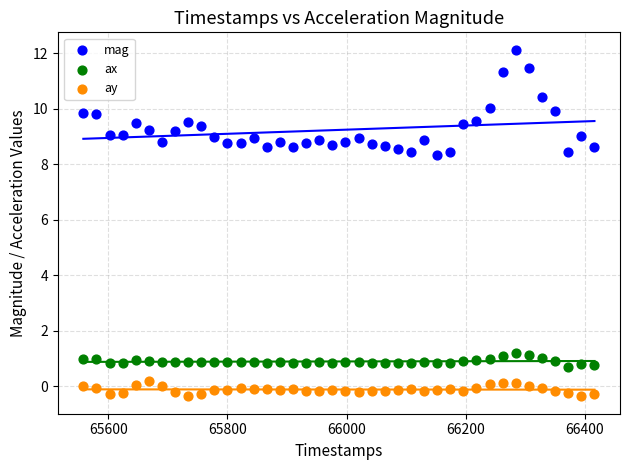

Which series reaches the minimum Y coordinate?

ay